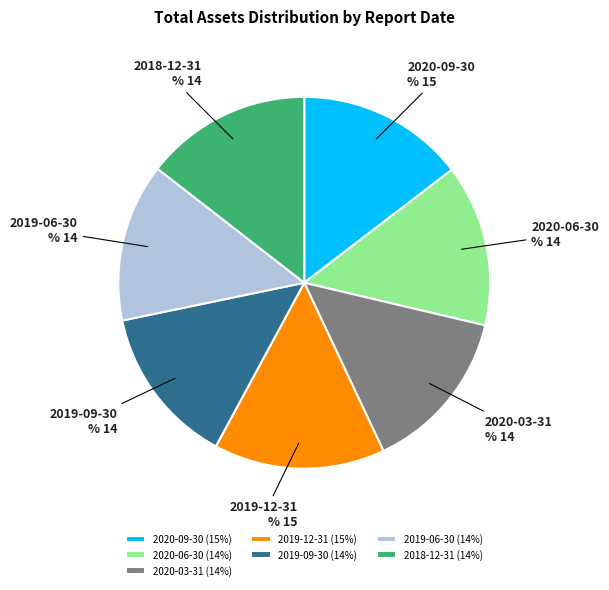

Is it true that 2018-12-31 is 22% of the pie?

False